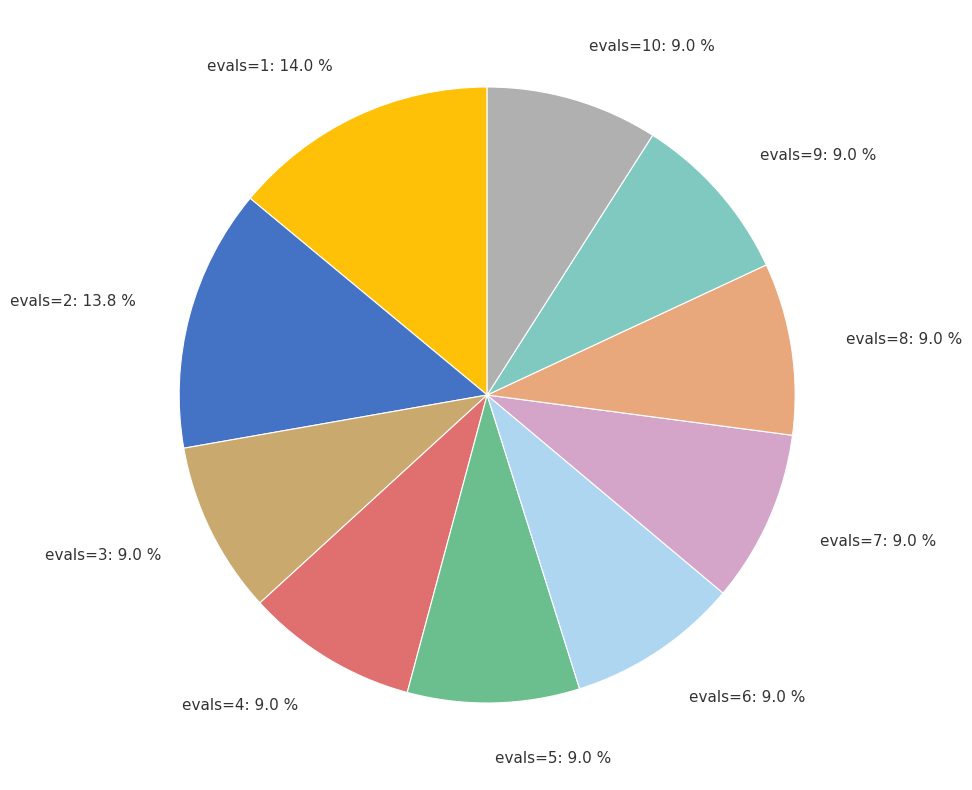

Does any single category account for the majority?

No